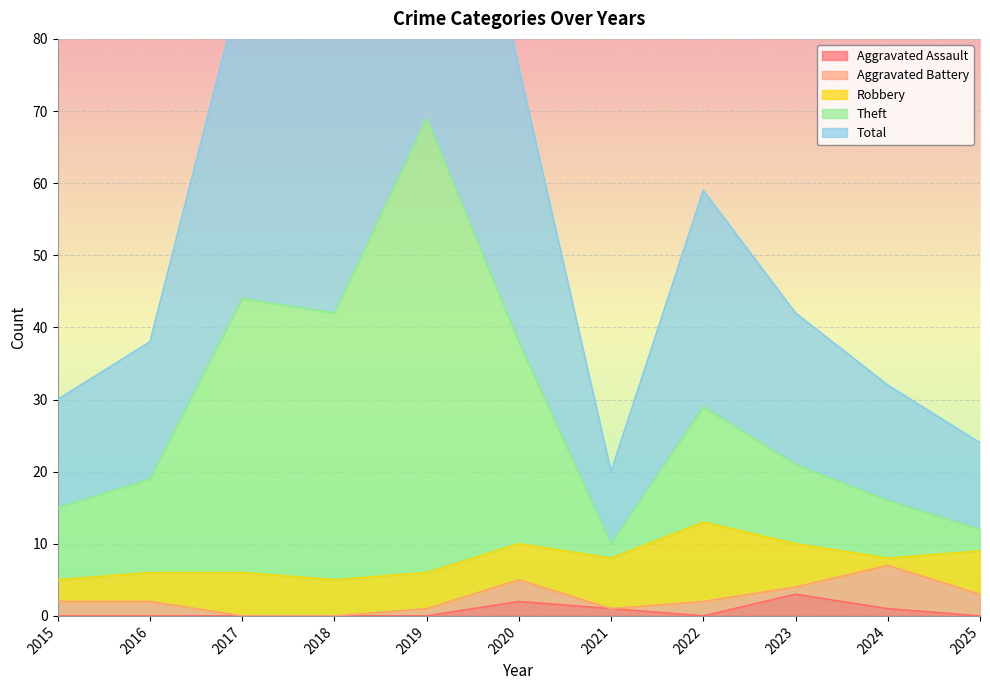

The Aggravated Assault series shows 0 at 2022. True or false?

True